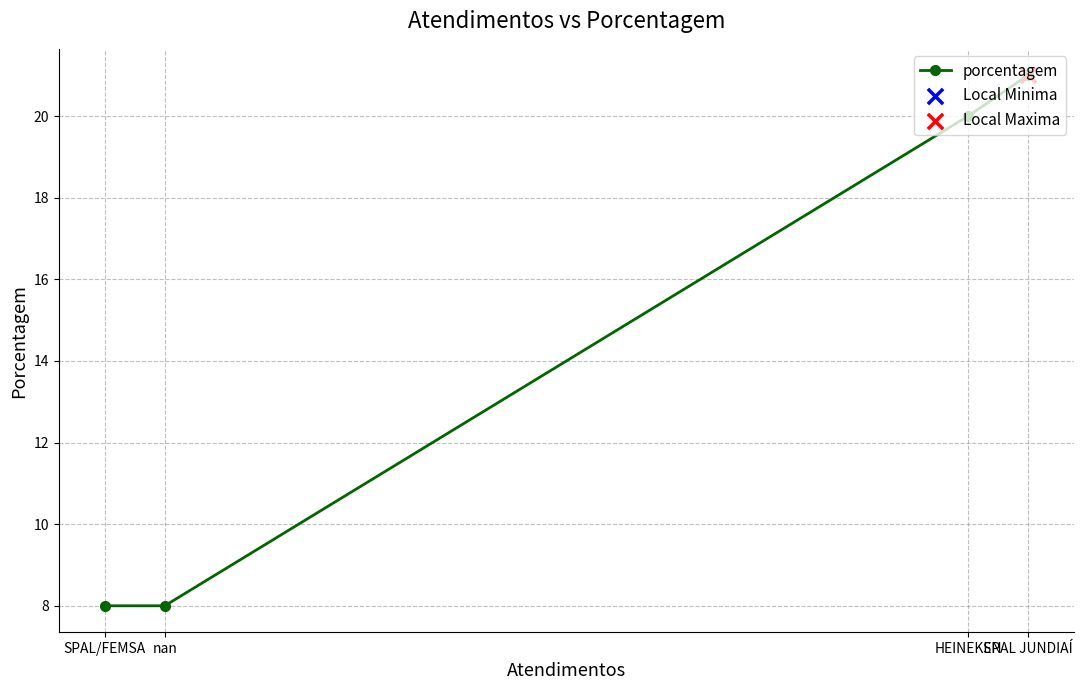

Which has a higher value, SPAL JUNDIAÍ or SPAL/FEMSA?

SPAL JUNDIAÍ